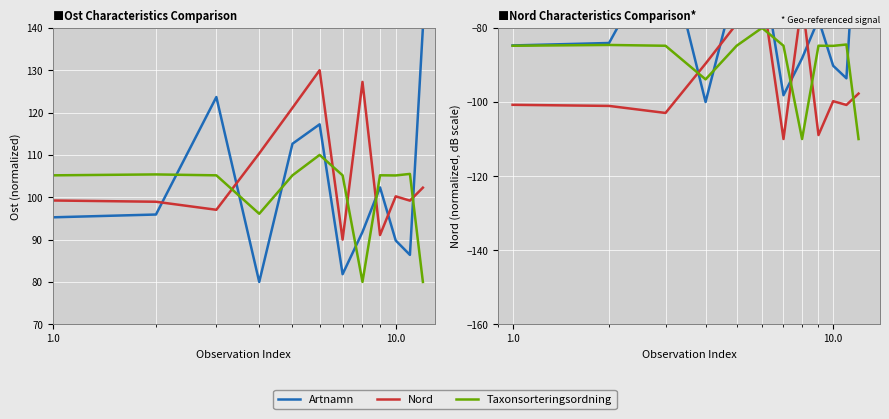

What is the highest value of the Taxonsorteringsordning series?

-80.0